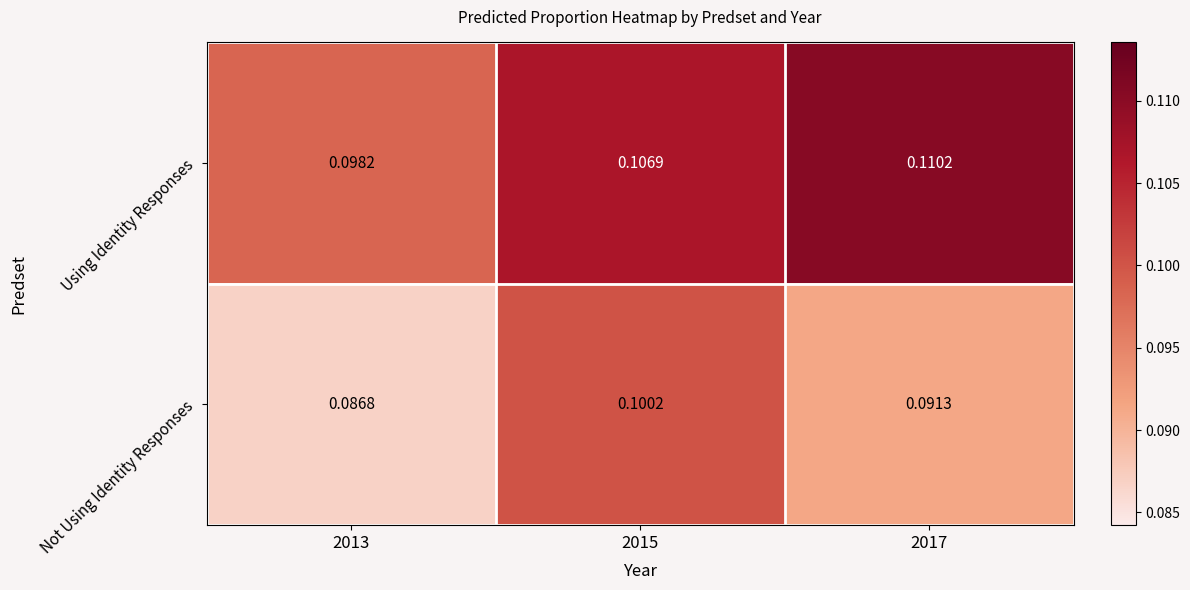

Which series has the largest total across all categories?

Using Identity Responses